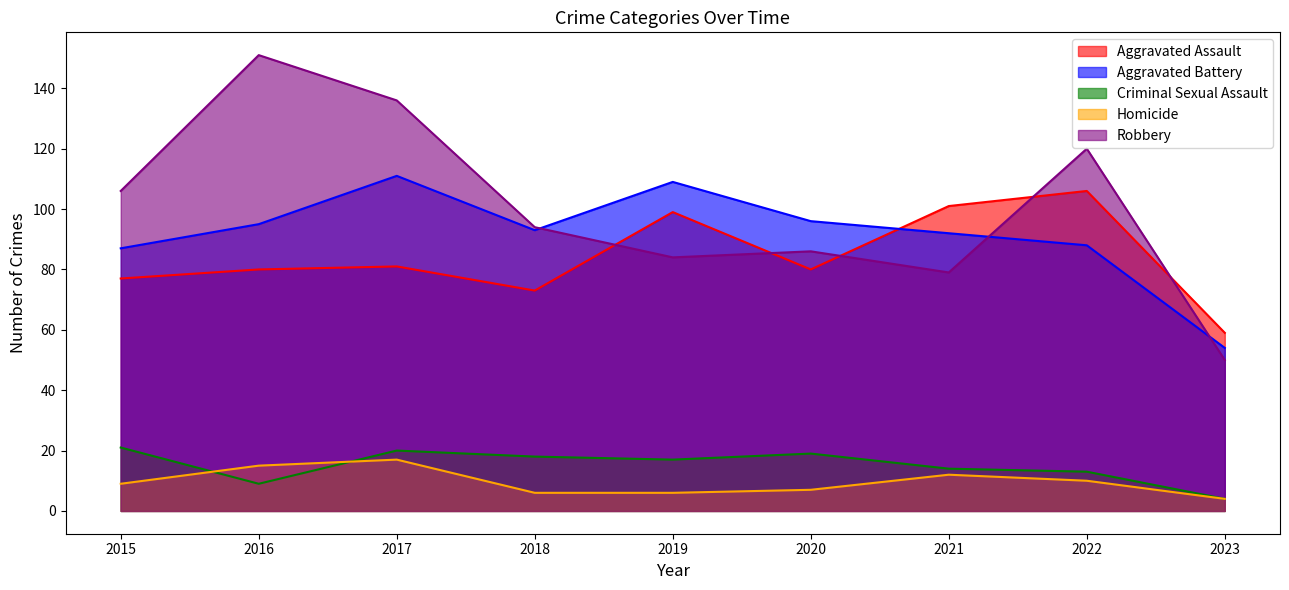

True or false: Criminal Sexual Assault has a value of 13 at 2022.

True